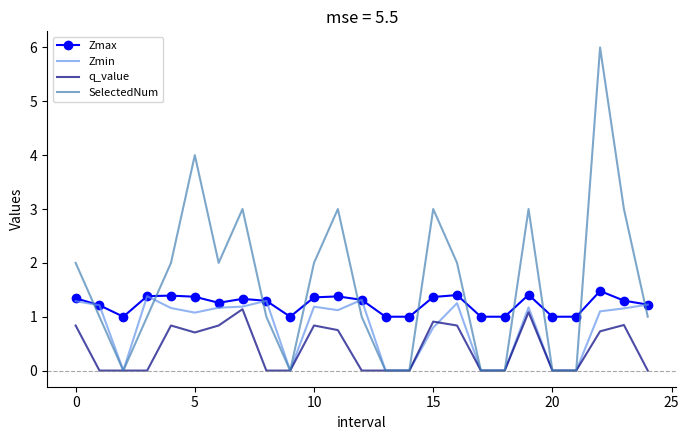

After their last crossing, which series has the higher values: SelectedNum or Zmax?

Zmax